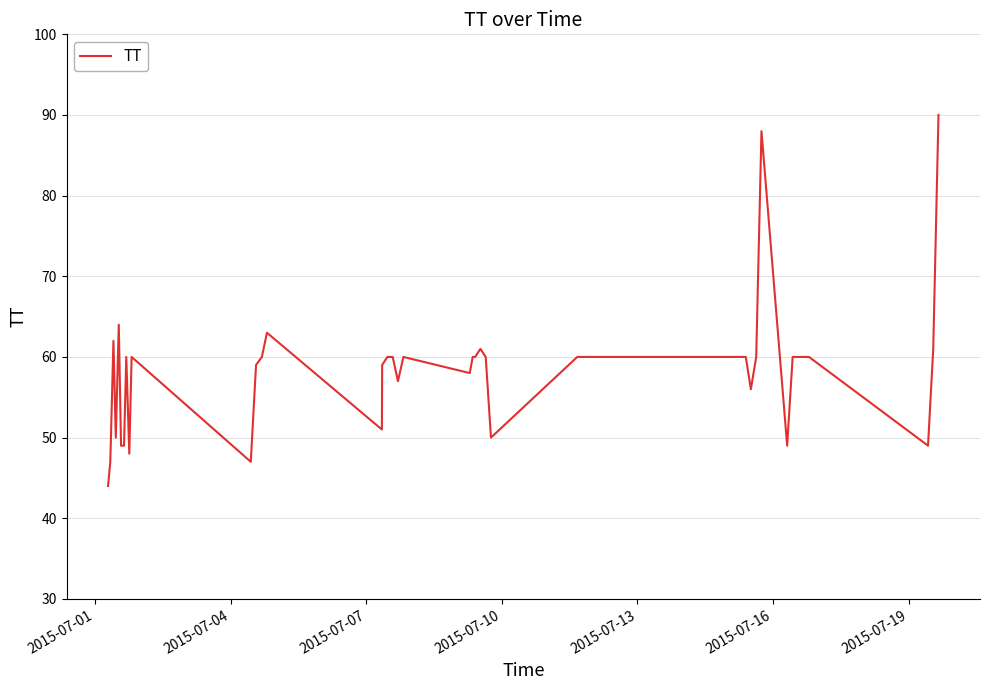

What is the smallest value displayed?

44